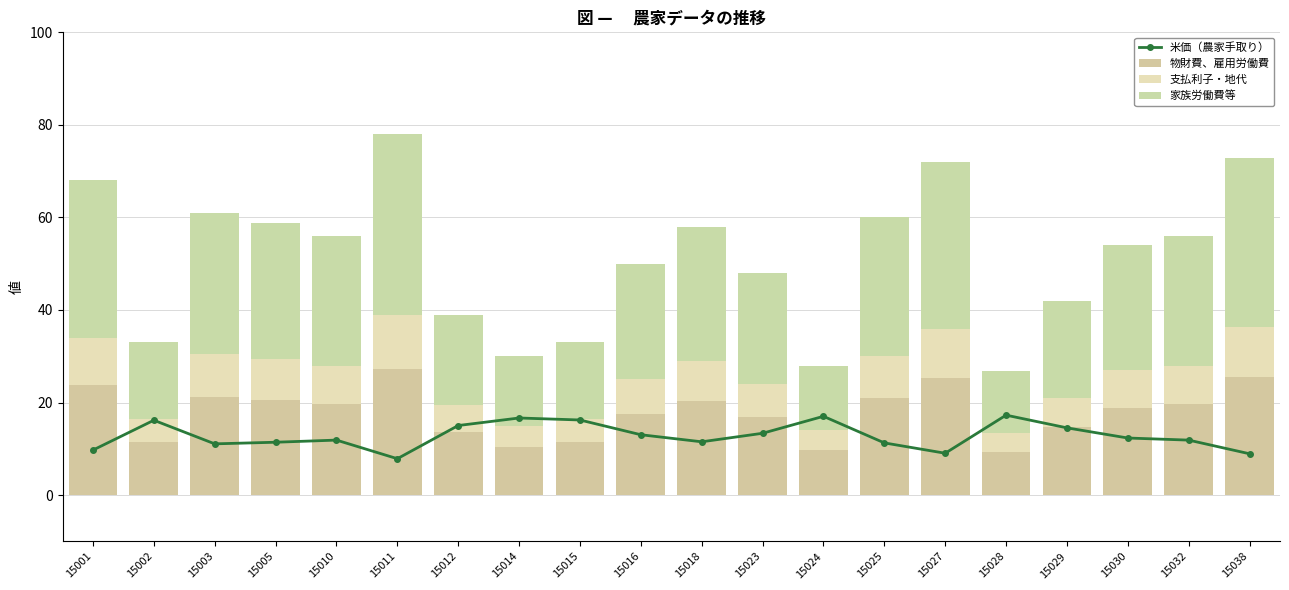

How many values in the 家族労働費等 series exceed 28?

8